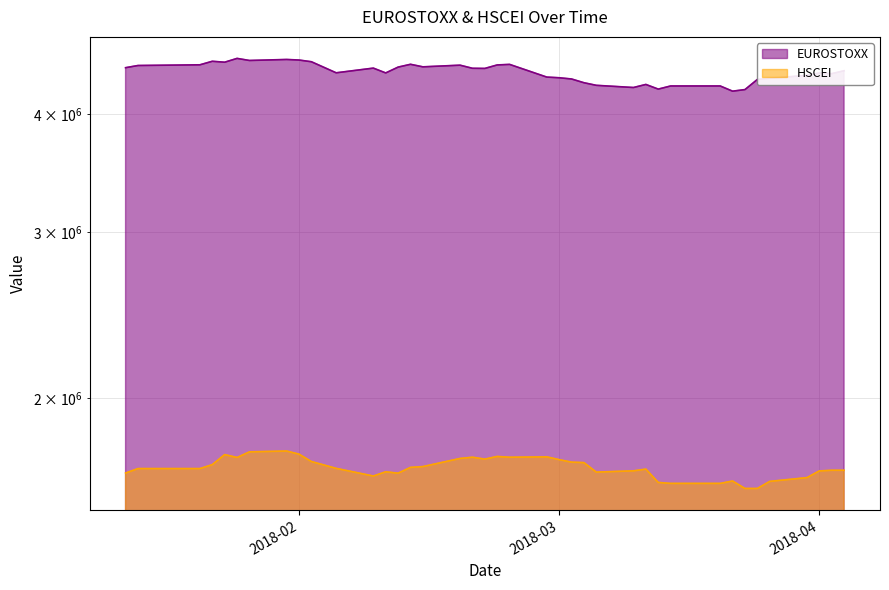

What is the difference between the HSCEI values at 2018-03-26 and 2018-03-20?

46377.6